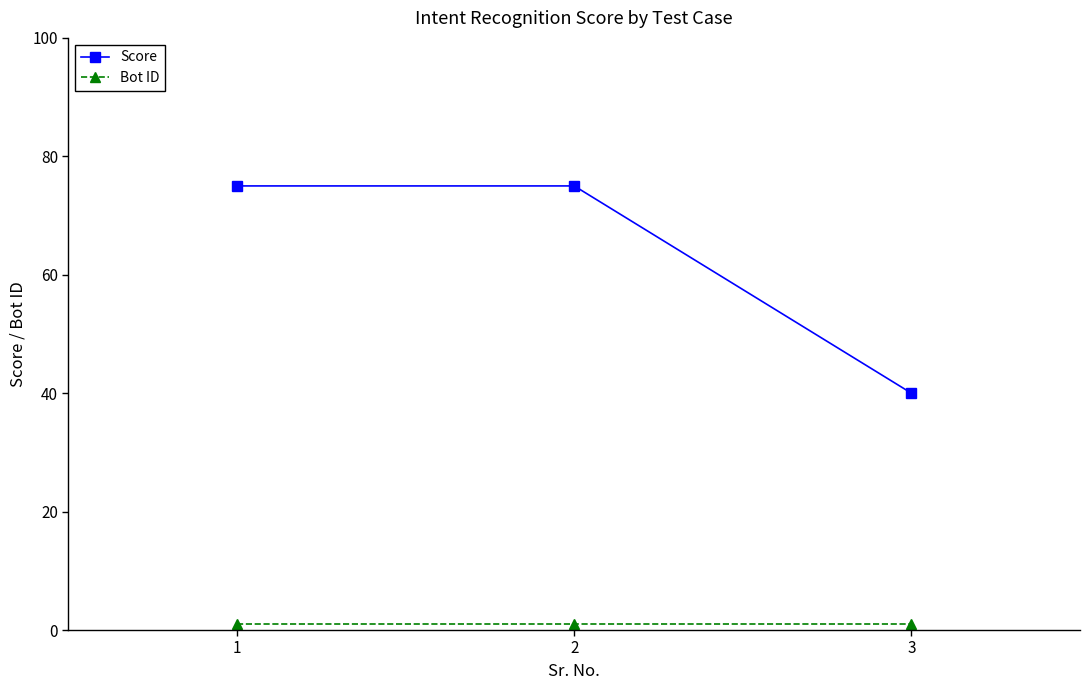

Is it true that Score equals 75 at 1?

True